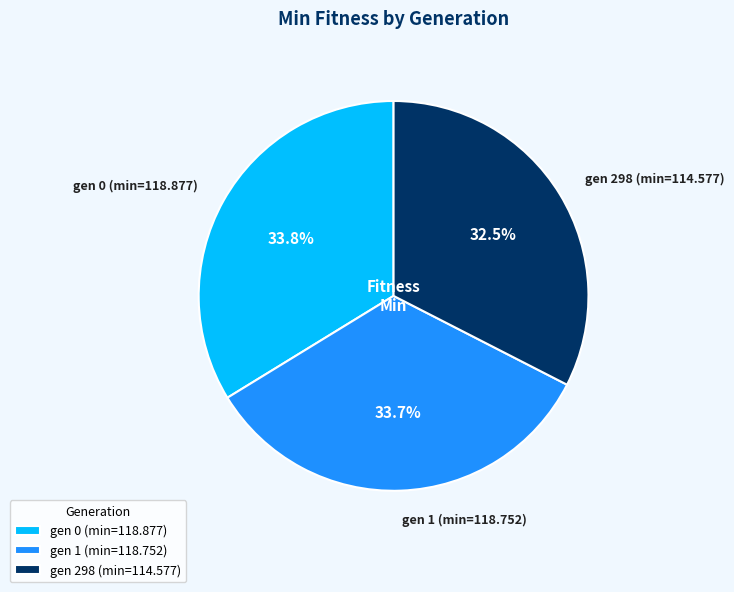

What is the total percentage of gen 1 (min=118.752) and gen 298 (min=114.577)?

66.2%